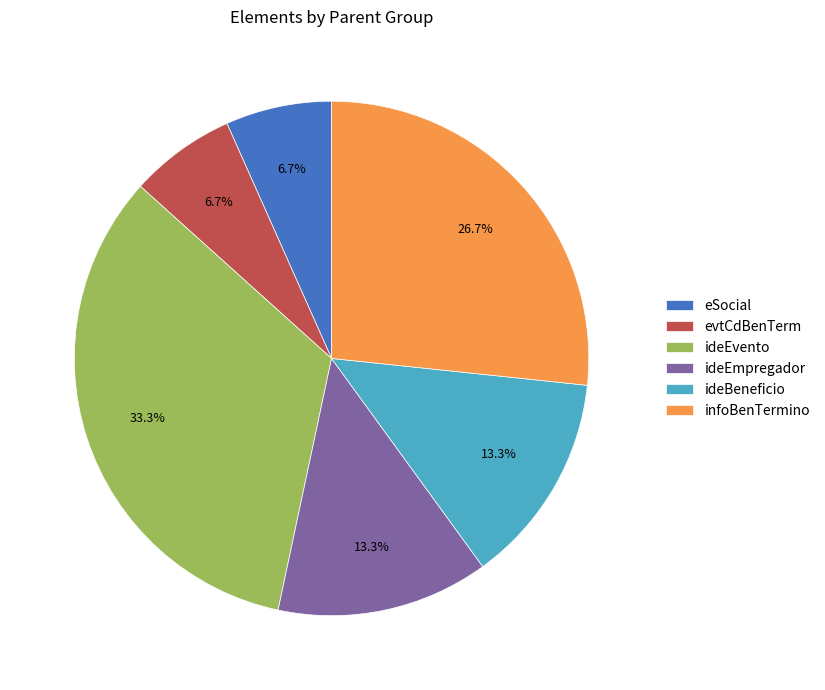

Does infoBenTermino represent more than half of the total?

No